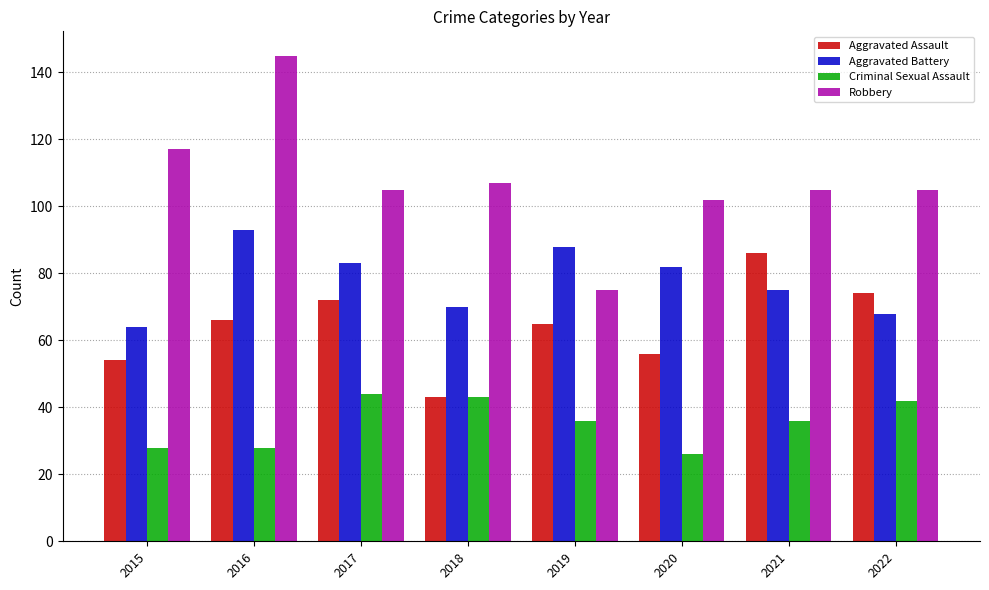

Which category has the lowest value in the Criminal Sexual Assault series?

2020